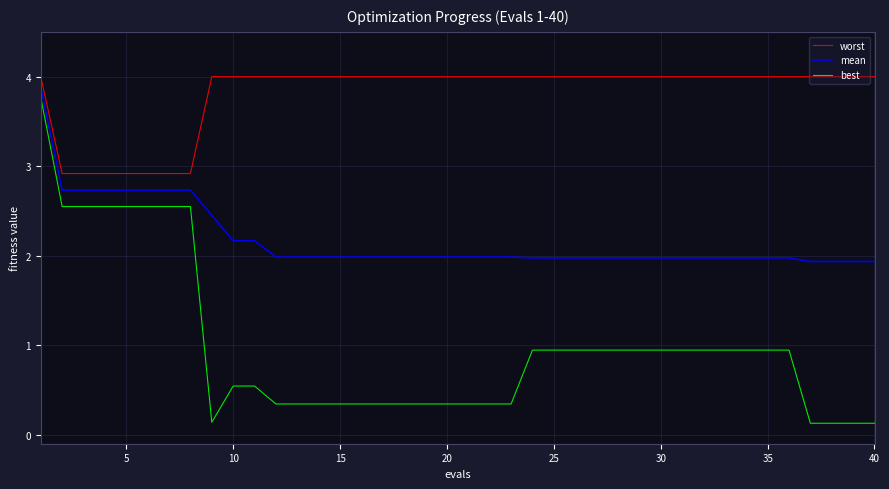

Which series has the largest total across all categories?

worst